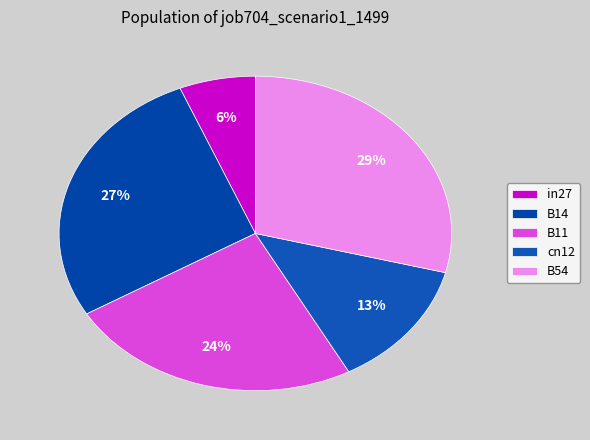

The B11 slice represents 15% of the pie. True or false?

False